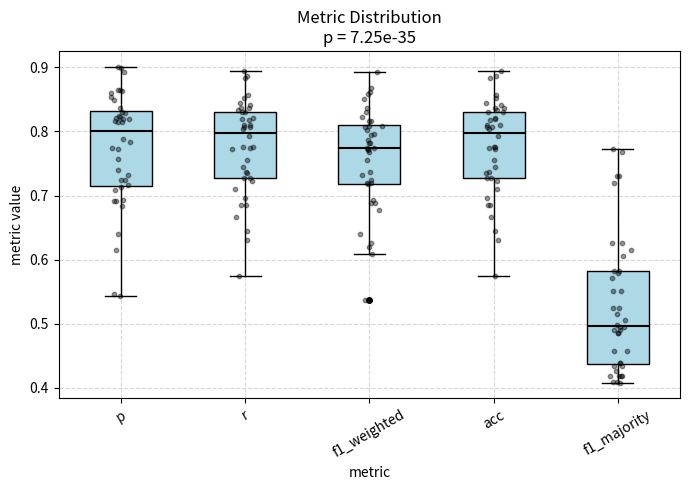

Which box is the tallest, from its lower edge to its upper edge?

f1_majority